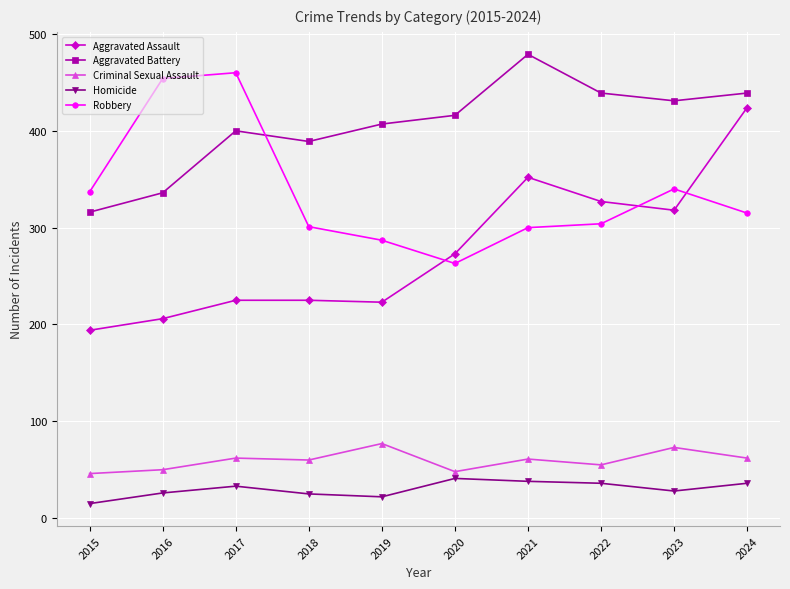

What is the sum of all Aggravated Assault values?

2767